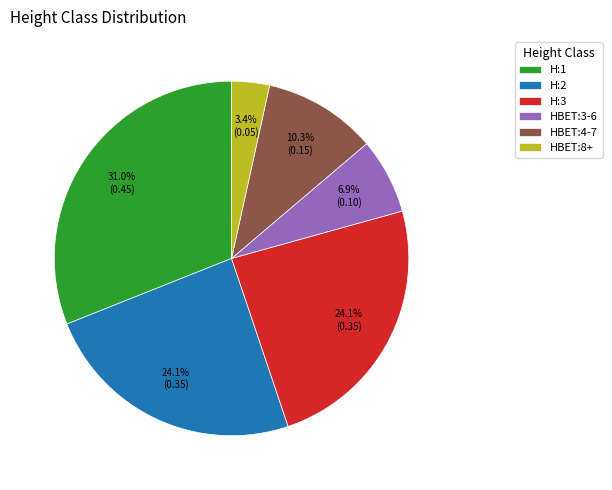

The H:1 slice represents 31% of the pie. True or false?

True